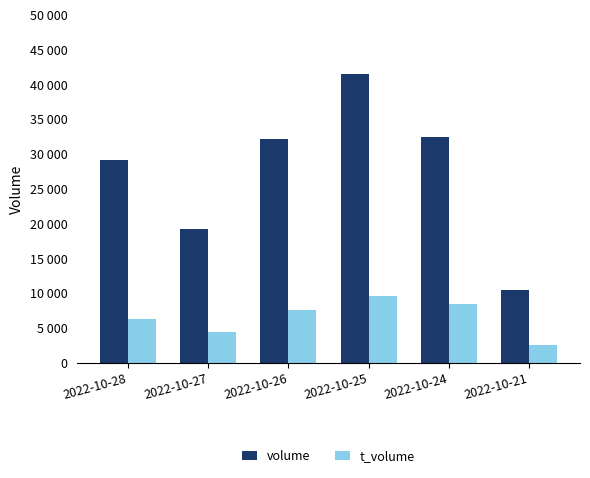

What is the maximum value for t_volume?

9670